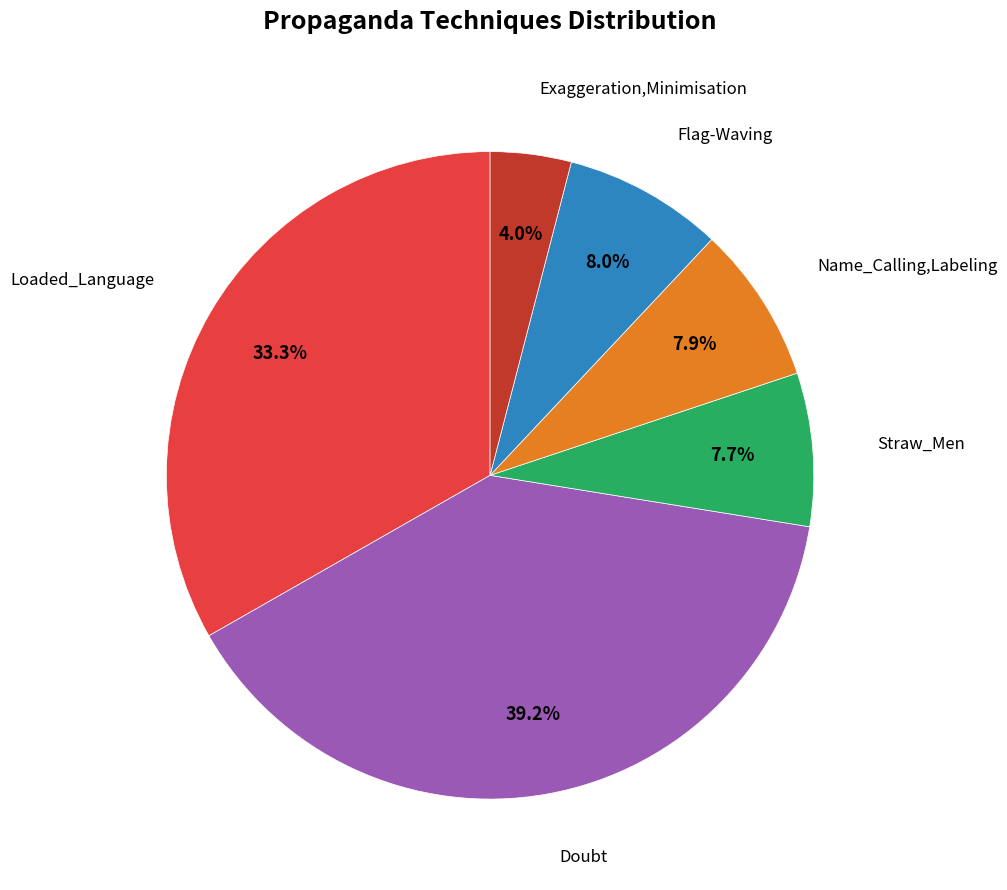

Is there any slice that represents more than half of the pie?

No